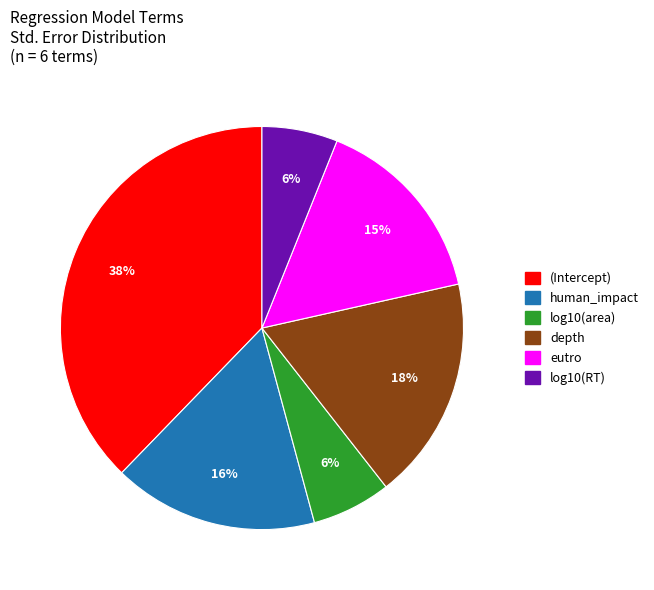

To the nearest percent, what is the average slice percentage?

17%